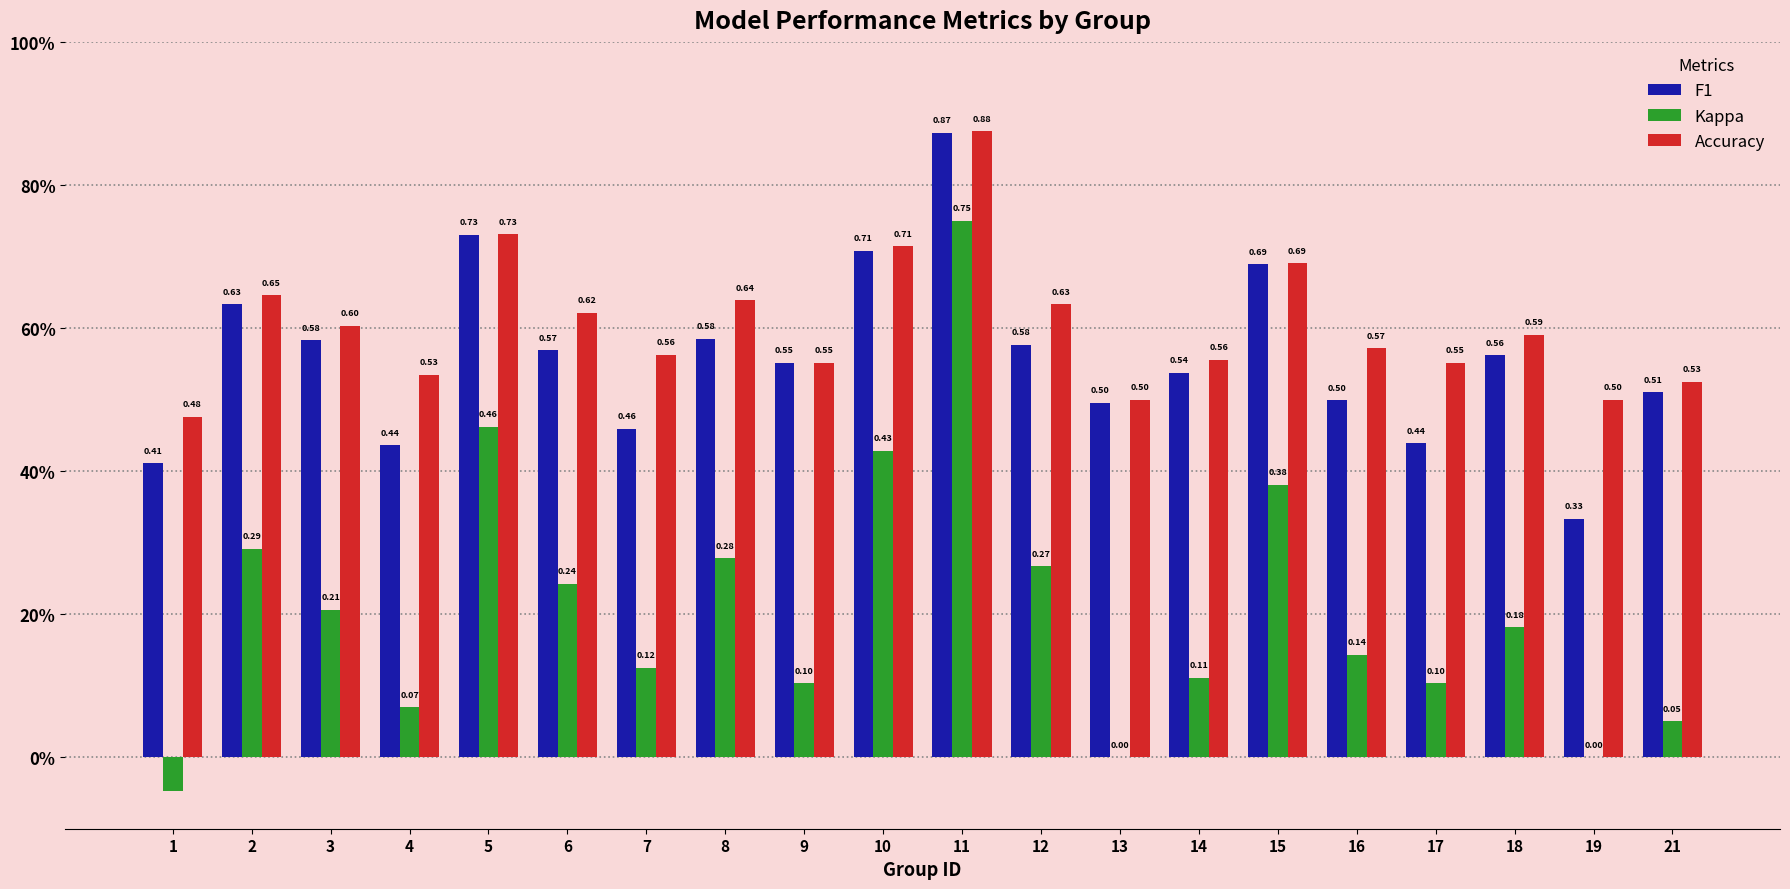

Does the chart contain stacked bars?

No